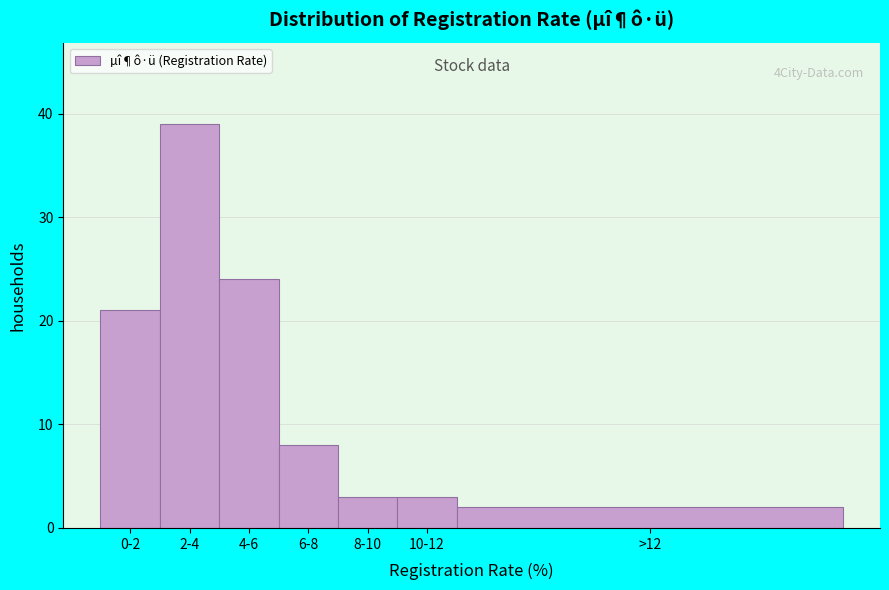

Reading left to right, transcribe all the data shown in this chart.

21	39	24	8	3	3	2